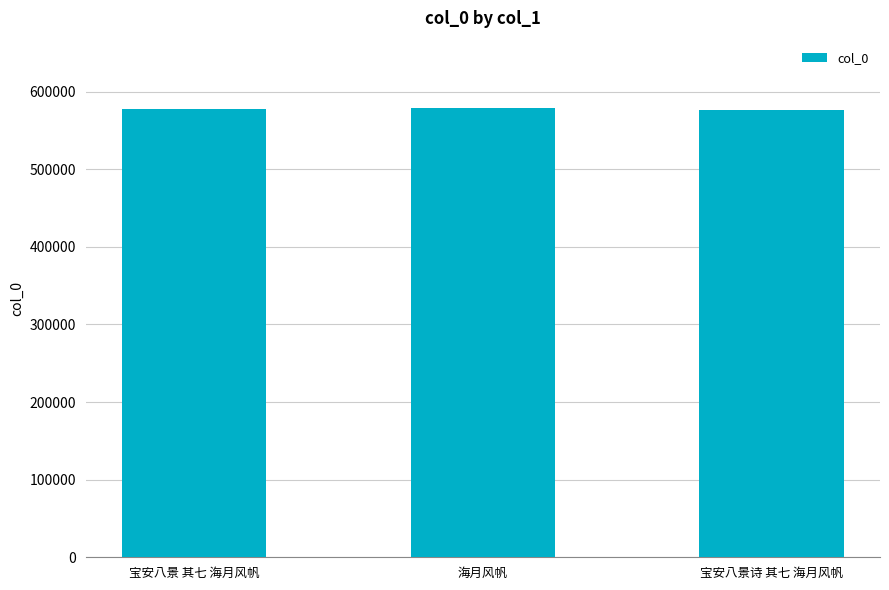

What is the sum of the values at 海月风帆 and 宝安八景 其七 海月风帆?

1156616